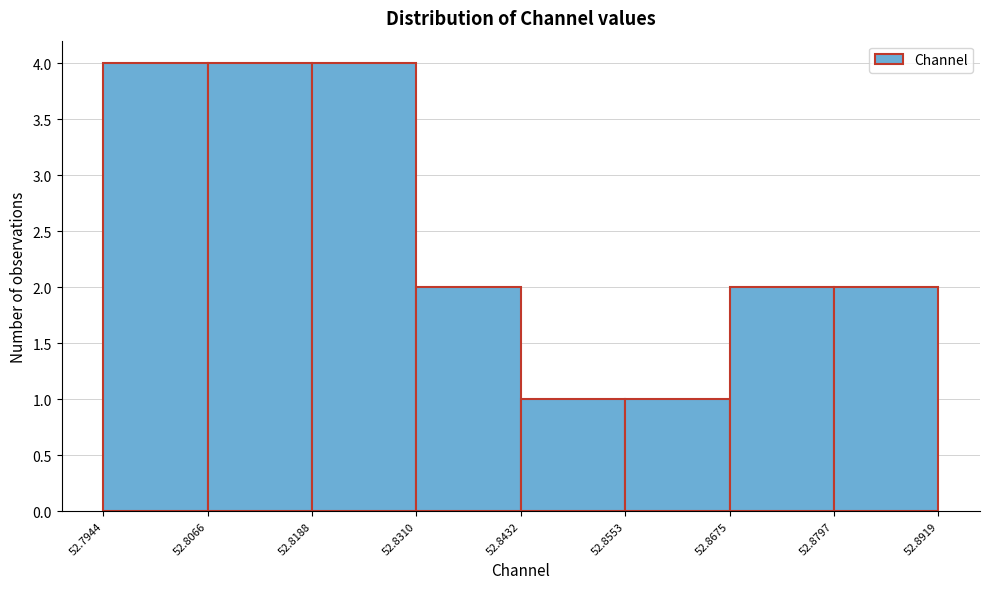

What is the height of the bar covering 52.8797 to 52.8919 on the x-axis? The values are not printed on the chart, so give them approximately, as read against the axis.

2